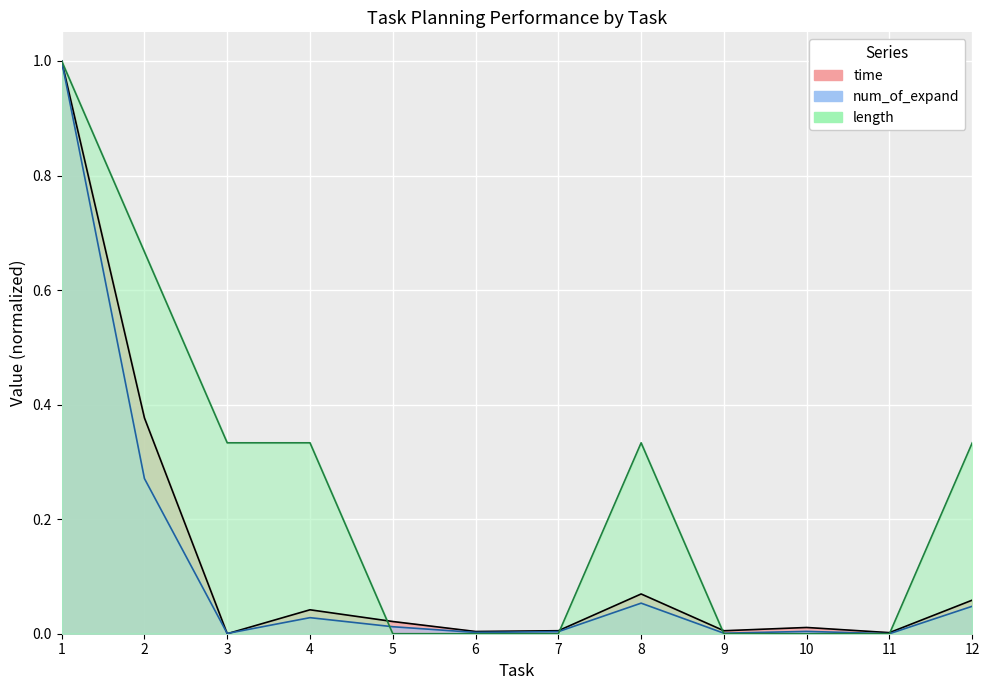

Which series has the largest range (max minus min)?

time